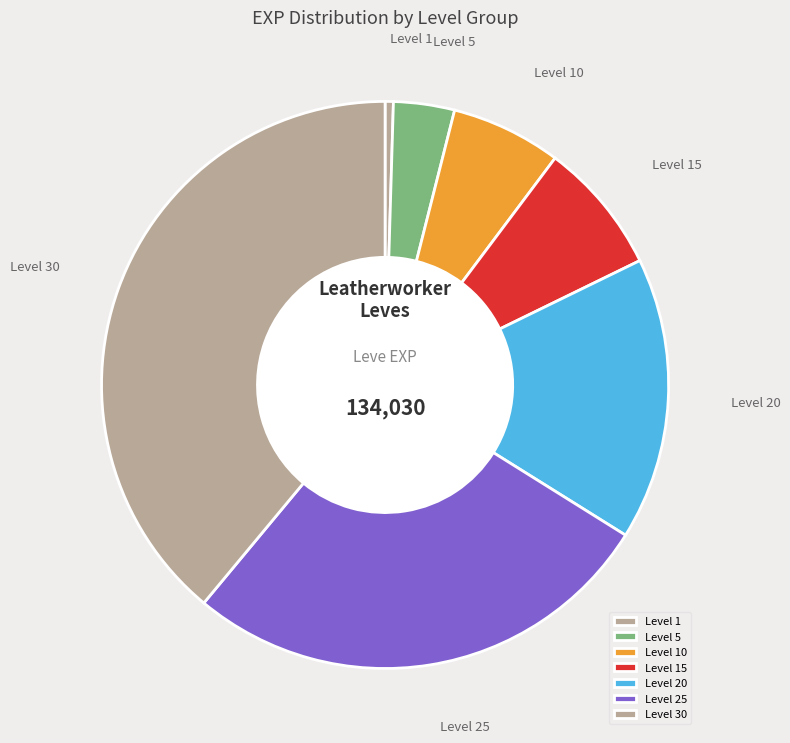

Does Level 25 represent more than half of the total?

No